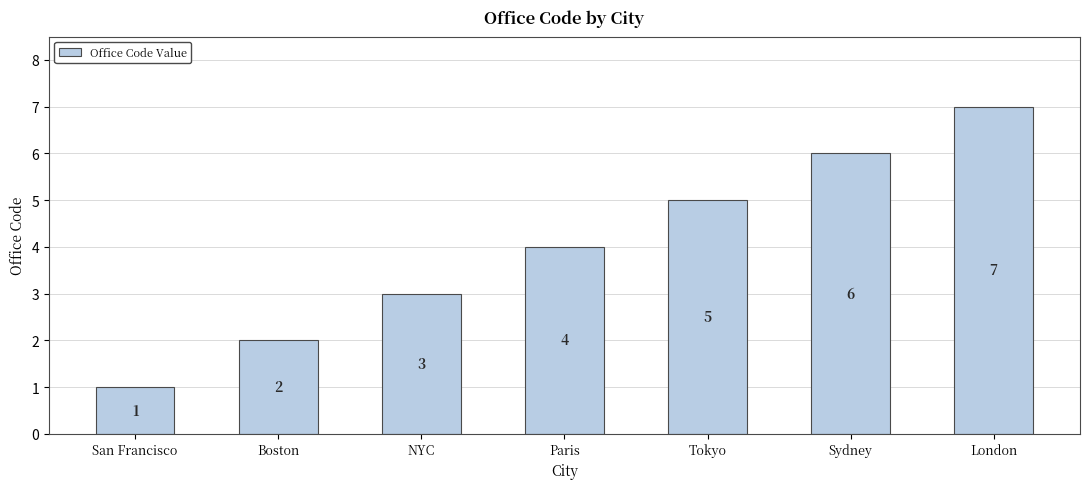

Where is the data nearest to the value 4?

Paris